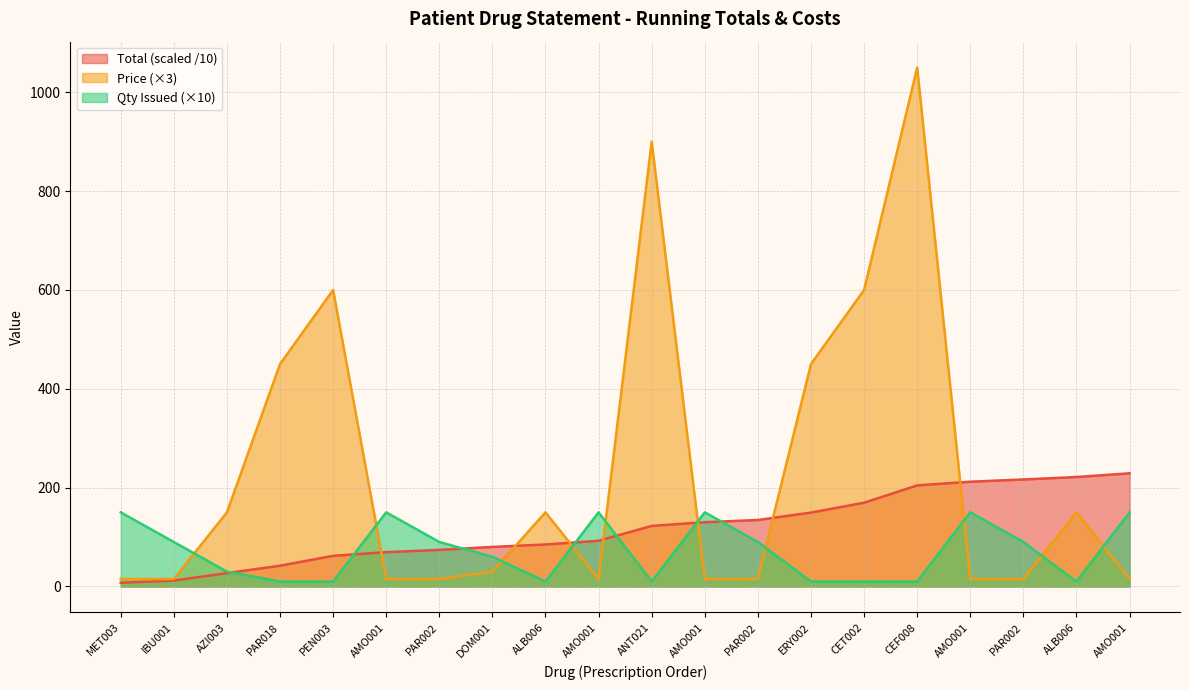

Which series ends up on top after the final intersection of Price and Total?

Total